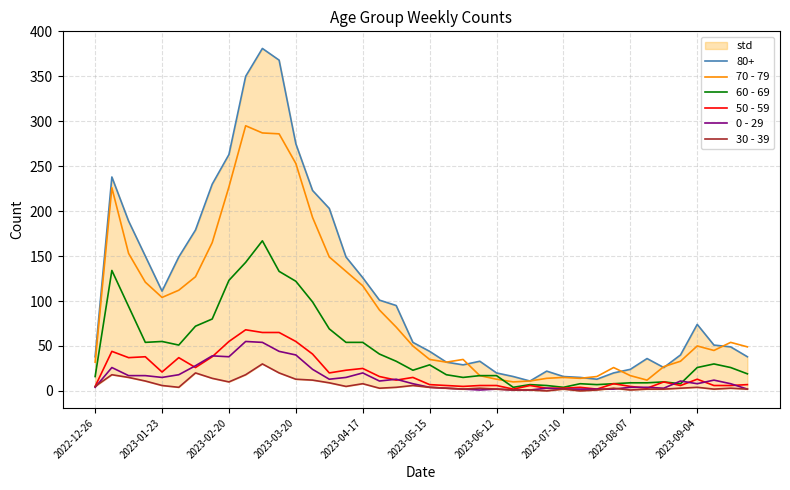

Is it true that 50 - 59 equals 7 at 2023-01-23?

False